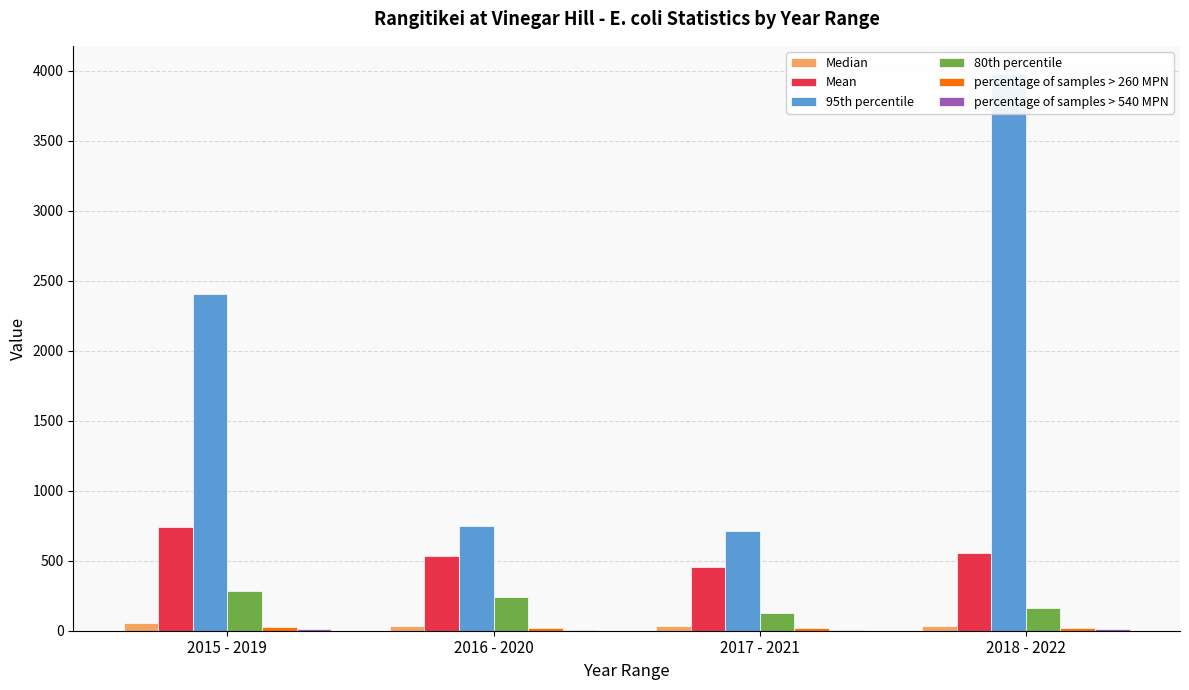

Between 2017 - 2021 and 2018 - 2022, which series saw the biggest shift?

95th percentile